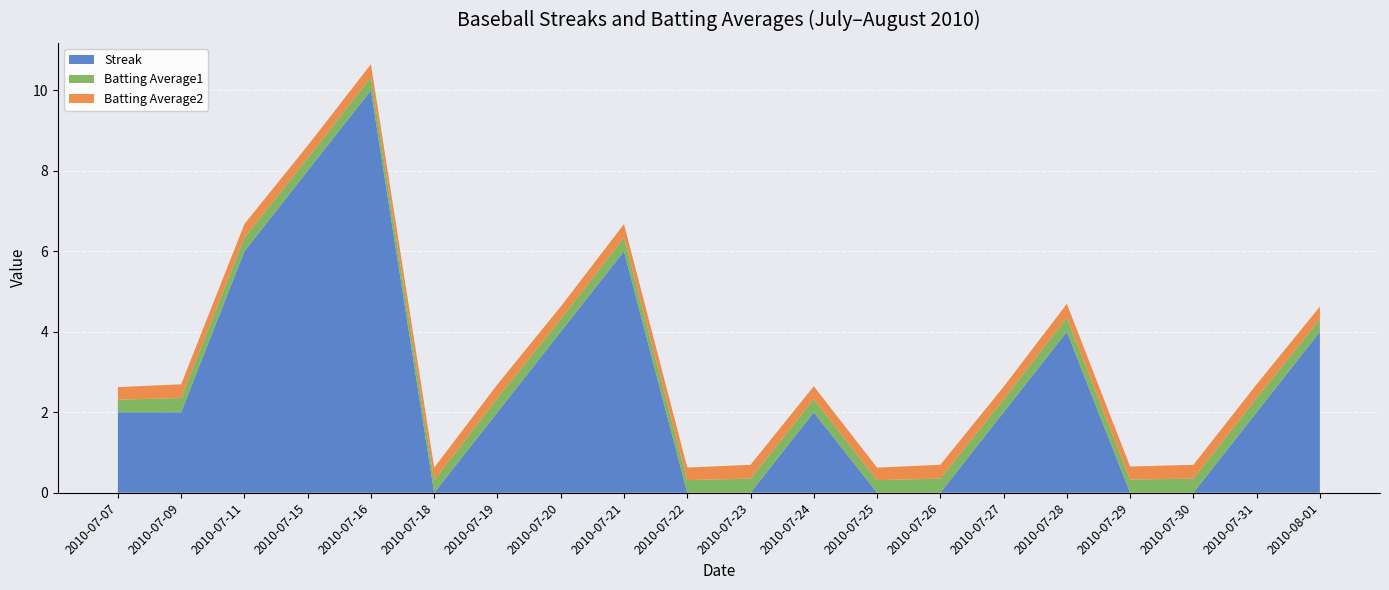

Reading right to left, extract all data points from this chart.

Streak: 2010-08-01=4.0	2010-07-31=2.0	2010-07-30=0.0	2010-07-29=0.0	2010-07-28=4.0	2010-07-27=2.0	2010-07-26=0.0	2010-07-25=0.0	2010-07-24=2.0	2010-07-23=0.0	2010-07-22=0.0	2010-07-21=6.0	2010-07-20=4.0	2010-07-19=2.0	2010-07-18=0.0	2010-07-16=10.0	2010-07-15=8.0	2010-07-11=6.0	2010-07-09=2.0	2010-07-07=2.0
Batting Average1: 2010-08-01=0.3	2010-07-31=0.4	2010-07-30=0.4	2010-07-29=0.3	2010-07-28=0.4	2010-07-27=0.3	2010-07-26=0.4	2010-07-25=0.3	2010-07-24=0.3	2010-07-23=0.4	2010-07-22=0.3	2010-07-21=0.3	2010-07-20=0.3	2010-07-19=0.4	2010-07-18=0.3	2010-07-16=0.3	2010-07-15=0.3	2010-07-11=0.3	2010-07-09=0.4	2010-07-07=0.3
Batting Average2: 2010-08-01=0.3	2010-07-31=0.3	2010-07-30=0.3	2010-07-29=0.3	2010-07-28=0.3	2010-07-27=0.3	2010-07-26=0.3	2010-07-25=0.3	2010-07-24=0.3	2010-07-23=0.3	2010-07-22=0.3	2010-07-21=0.3	2010-07-20=0.3	2010-07-19=0.3	2010-07-18=0.3	2010-07-16=0.3	2010-07-15=0.3	2010-07-11=0.3	2010-07-09=0.3	2010-07-07=0.3